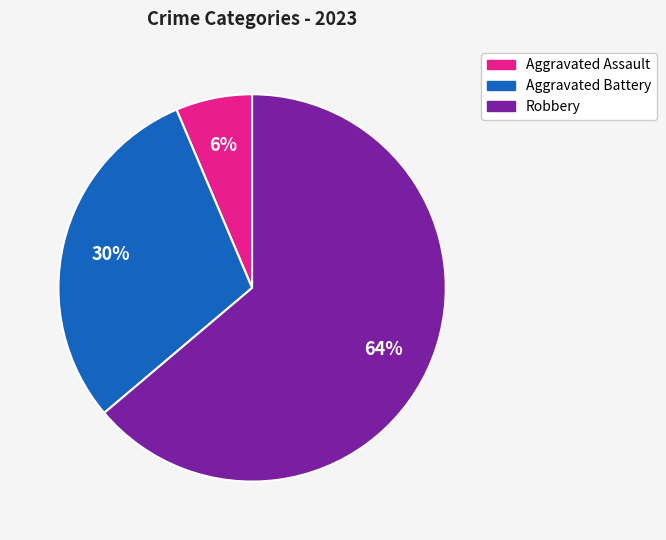

To the nearest percent, what is the combined percentage of Aggravated Assault and Aggravated Battery?

36%